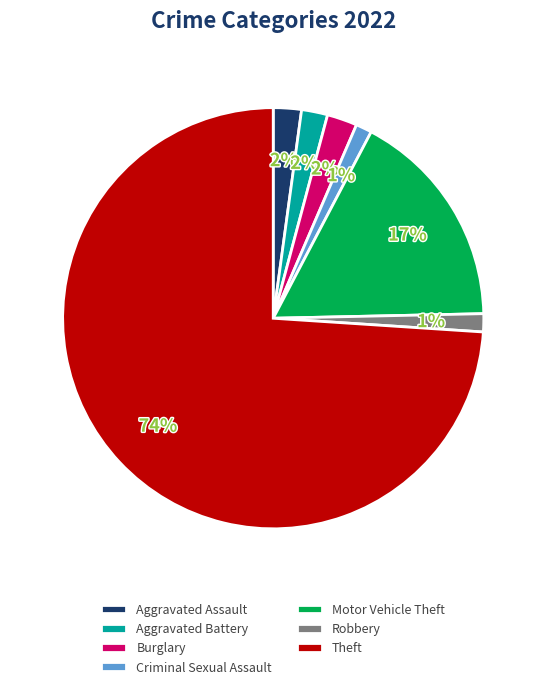

What percentage is the Motor Vehicle Theft slice, to the nearest percent?

17%